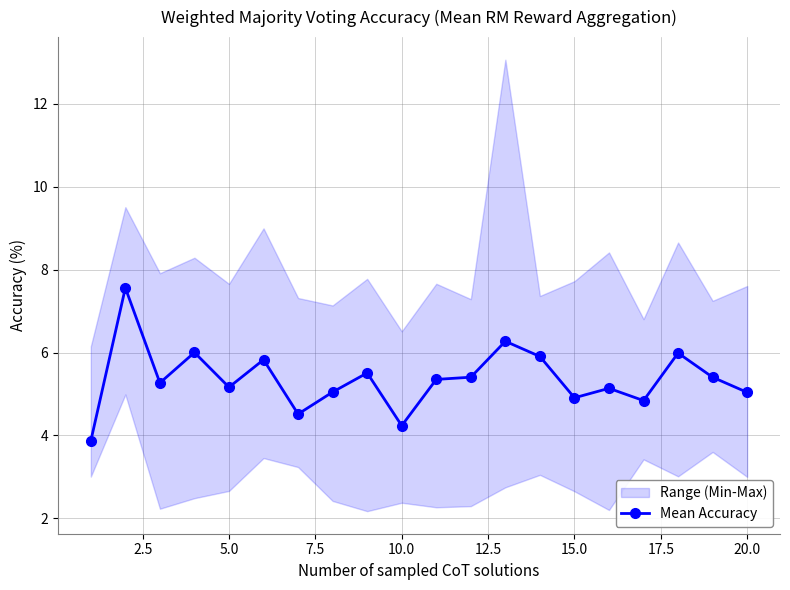

In Mean Accuracy, how many points are lower than both neighbors (excluding endpoints)?

6